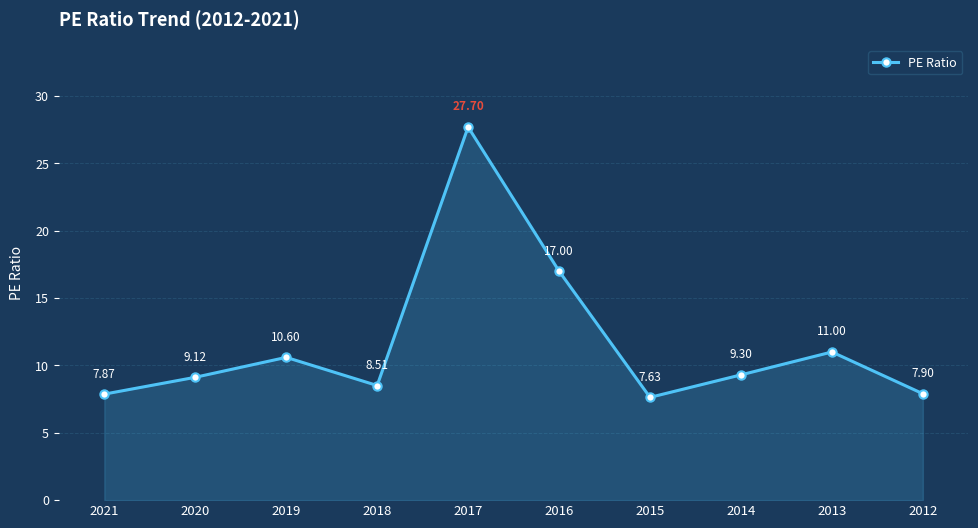

Where is the first local maximum?

2019